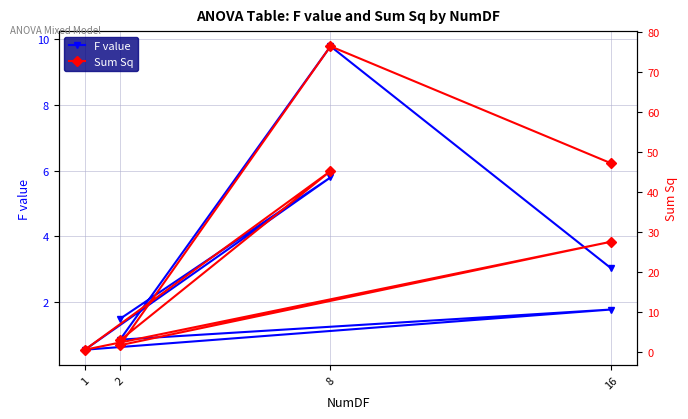

What position from the left is 6?

7